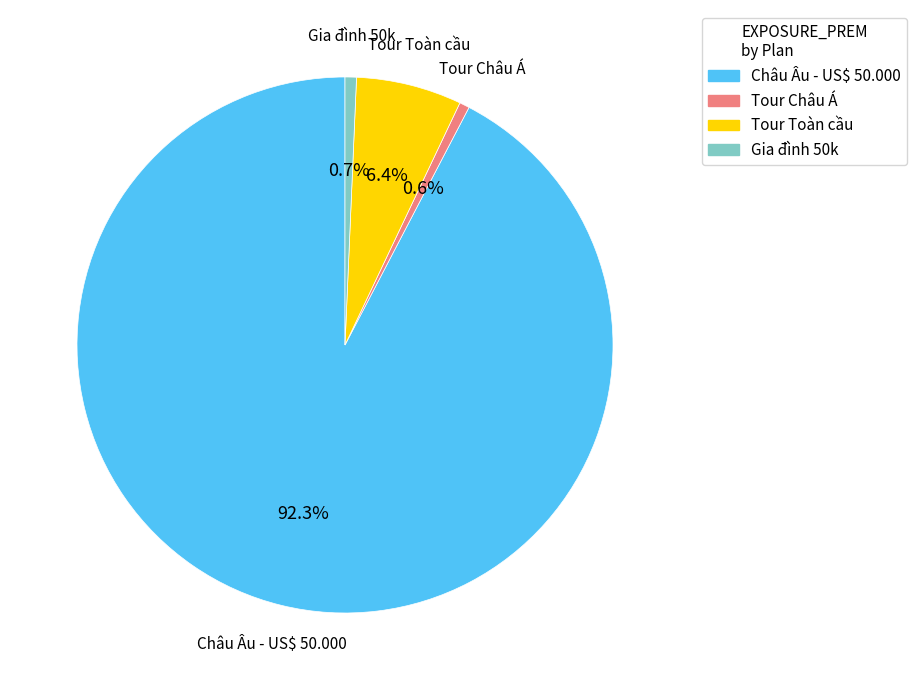

To the nearest percent, what is the average slice percentage?

25%